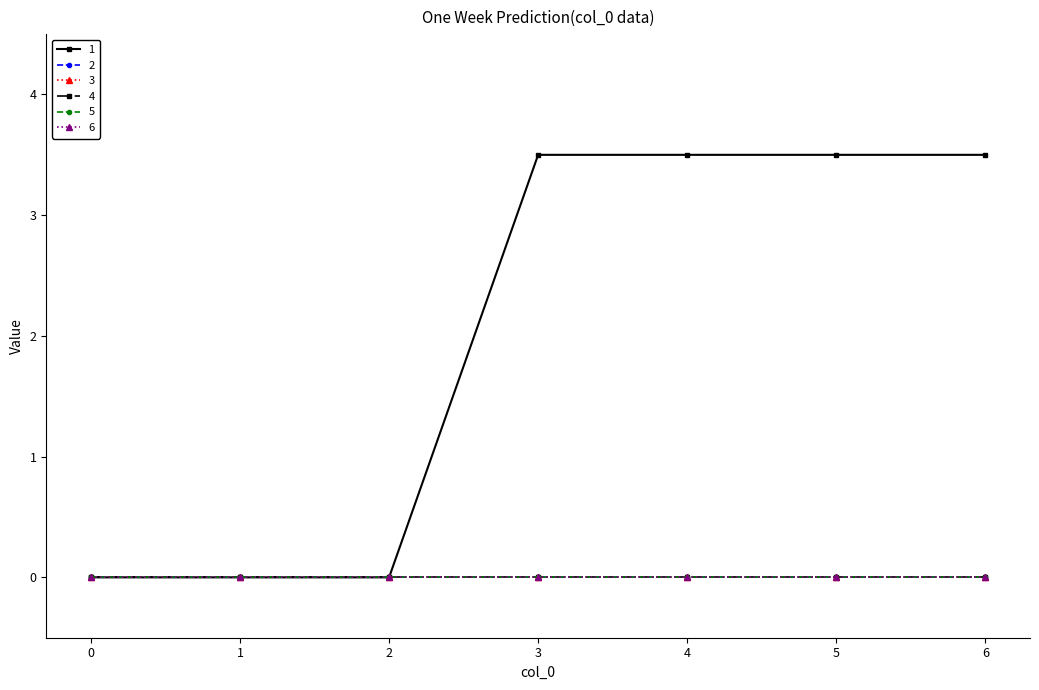

What is the total value across all series at 5?

3.5